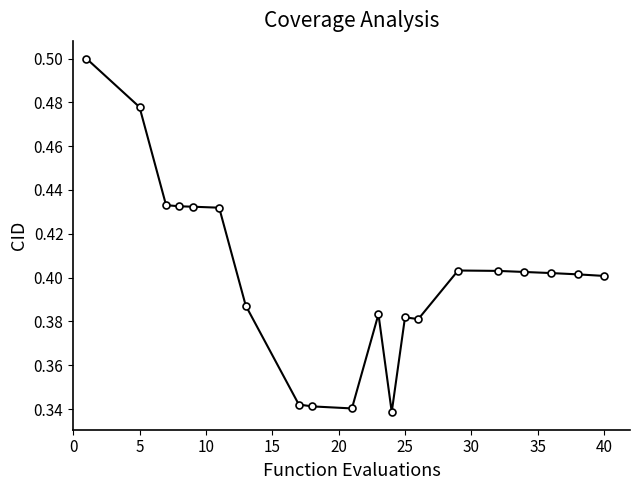

How many values are between 0 and 1?

20